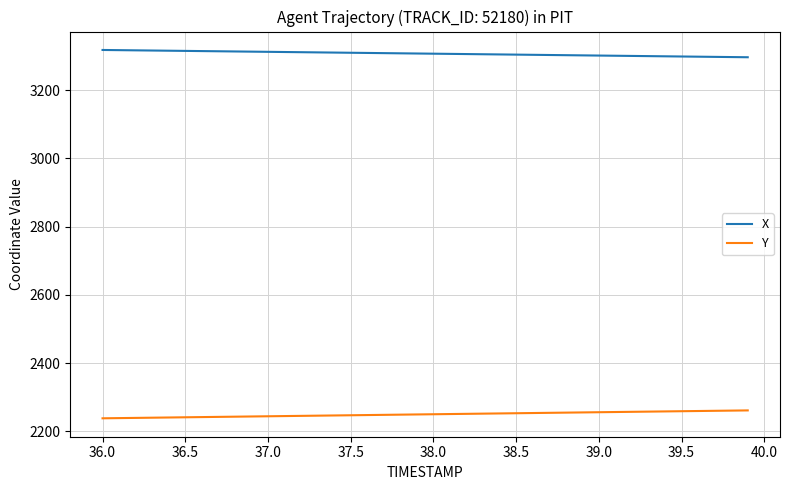

At how many categories does at least one series exceed 3265?

40